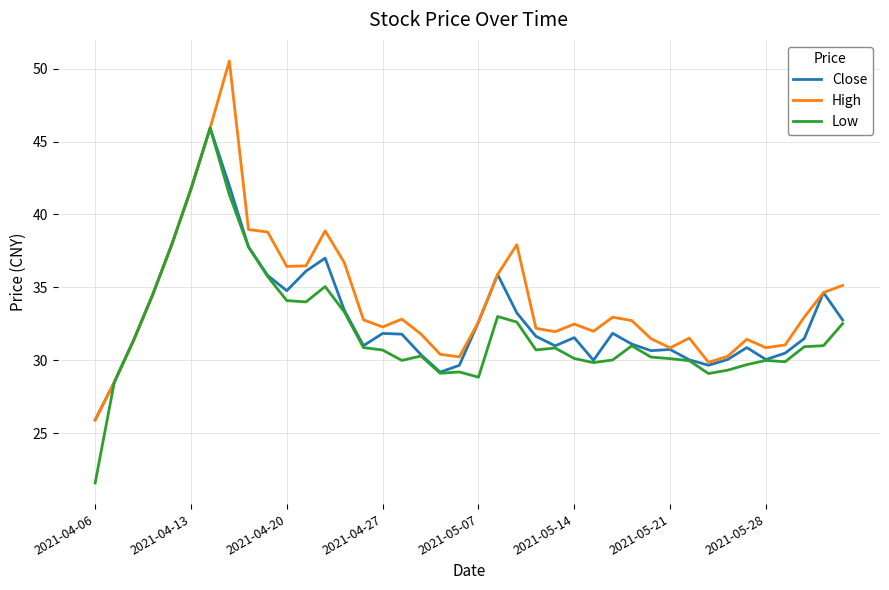

What is the smallest value displayed?

21.6